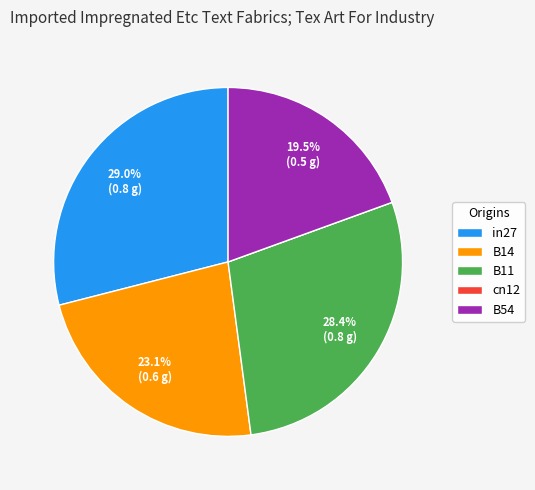

Does B11 represent more than half of the total?

No